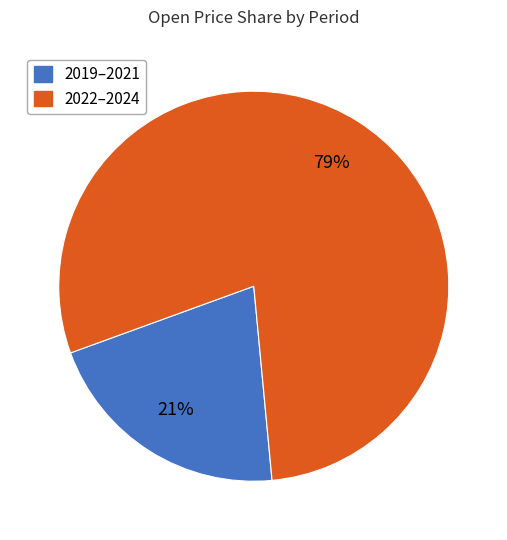

Is there a majority slice in this chart?

Yes